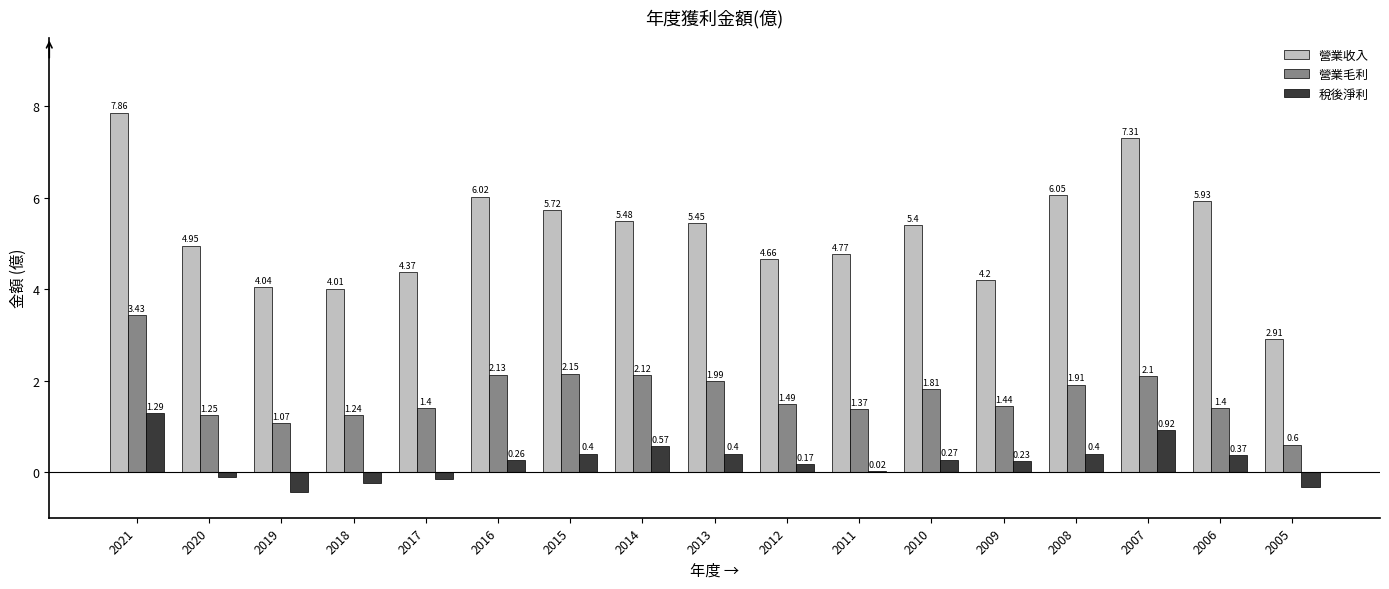

How many groups of bars are there?

17